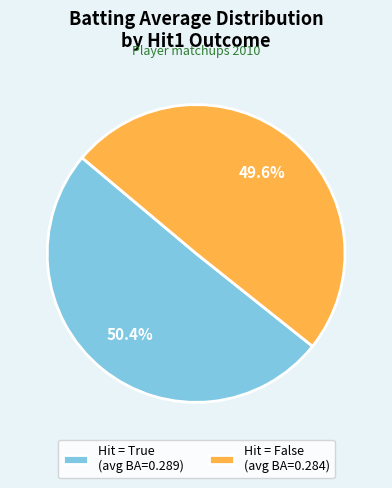

Which has a higher value, Hit = True (avg BA=0.289) or Hit = False (avg BA=0.284)?

Hit = True (avg BA=0.289)